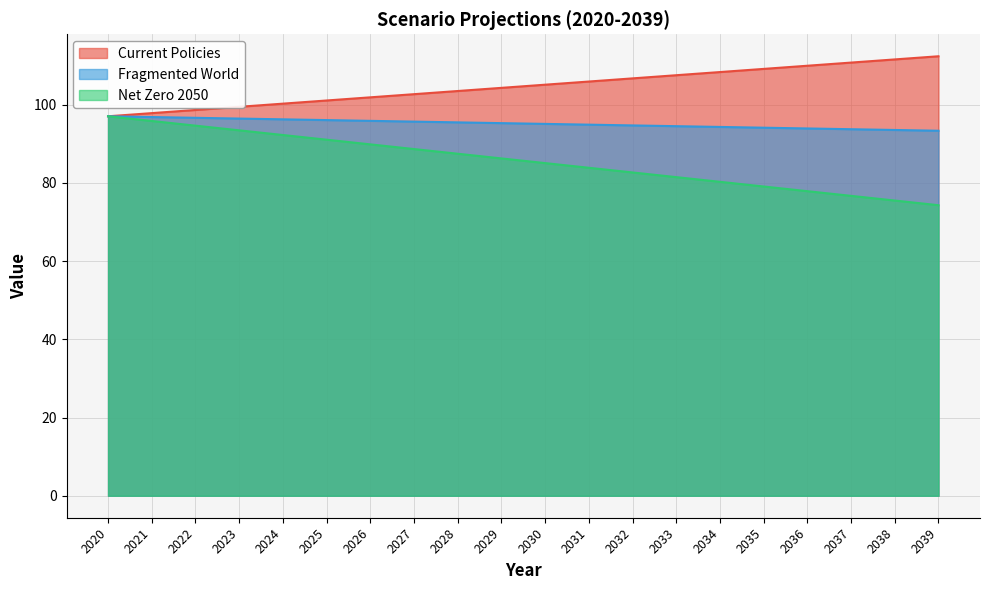

Reading left to right, list all the values displayed in this chart.

Current Policies: 2020=97.0	2021=97.8	2022=98.6	2023=99.4	2024=100.2	2025=101.0	2026=101.8	2027=102.7	2028=103.5	2029=104.3	2030=105.1	2031=105.9	2032=106.7	2033=107.5	2034=108.3	2035=109.1	2036=109.9	2037=110.7	2038=111.5	2039=112.3
Fragmented World: 2020=97.0	2021=96.8	2022=96.6	2023=96.4	2024=96.2	2025=96.0	2026=95.8	2027=95.6	2028=95.4	2029=95.3	2030=95.1	2031=94.9	2032=94.7	2033=94.5	2034=94.3	2035=94.1	2036=93.9	2037=93.7	2038=93.5	2039=93.3
Net Zero 2050: 2020=97.0	2021=95.8	2022=94.6	2023=93.4	2024=92.2	2025=91.0	2026=89.8	2027=88.6	2028=87.4	2029=86.2	2030=85.0	2031=83.8	2032=82.6	2033=81.4	2034=80.3	2035=79.1	2036=77.9	2037=76.7	2038=75.5	2039=74.3